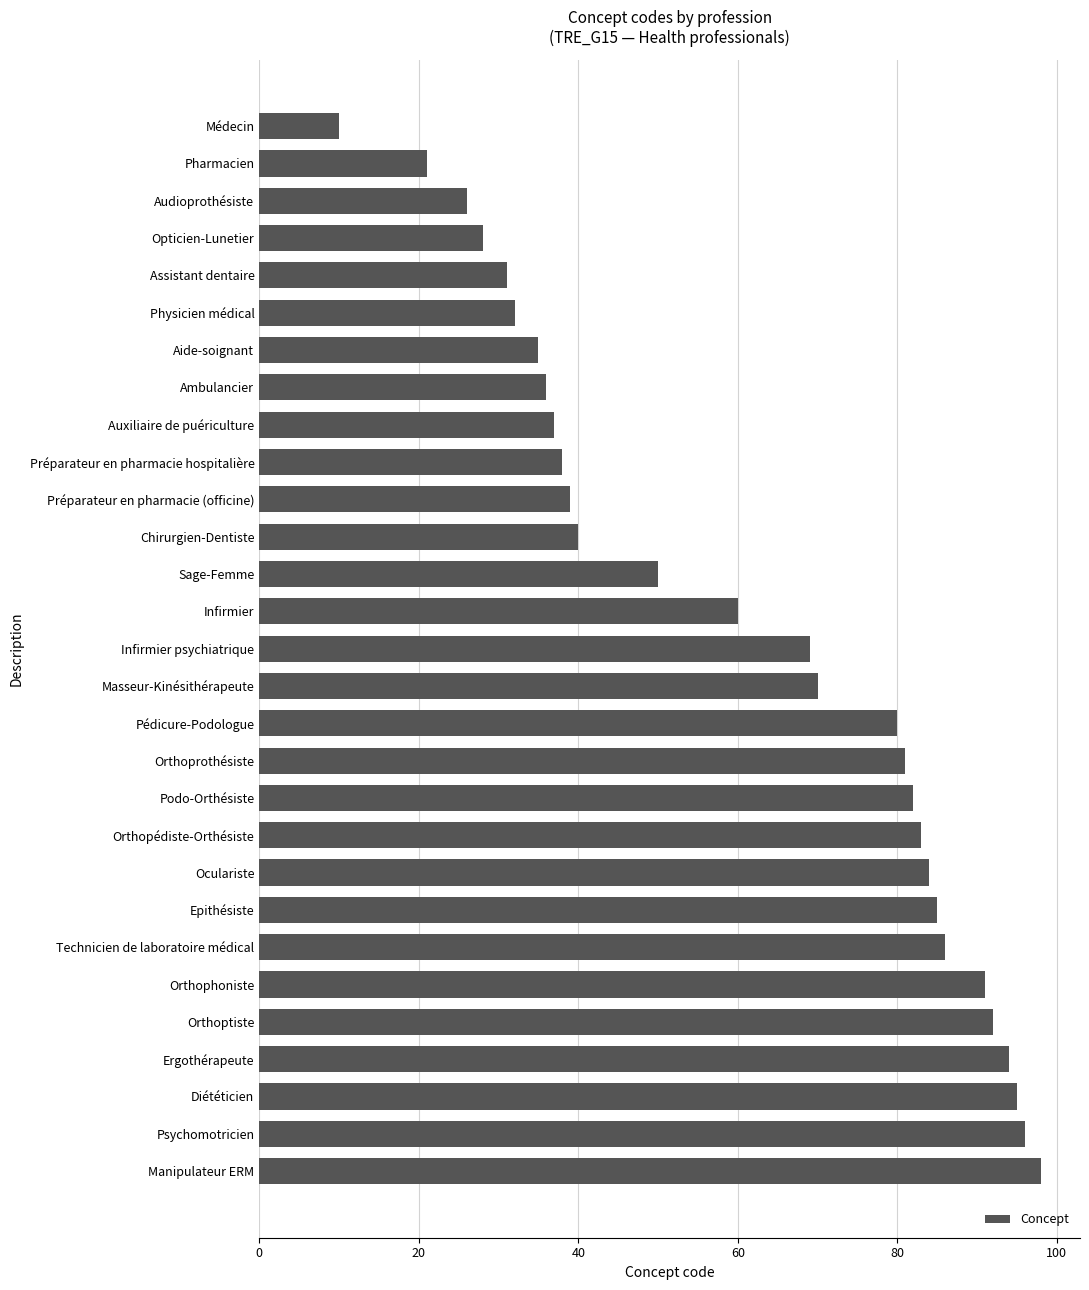

True or false: the data shows 42 at Masseur-Kinésithérapeute.

False